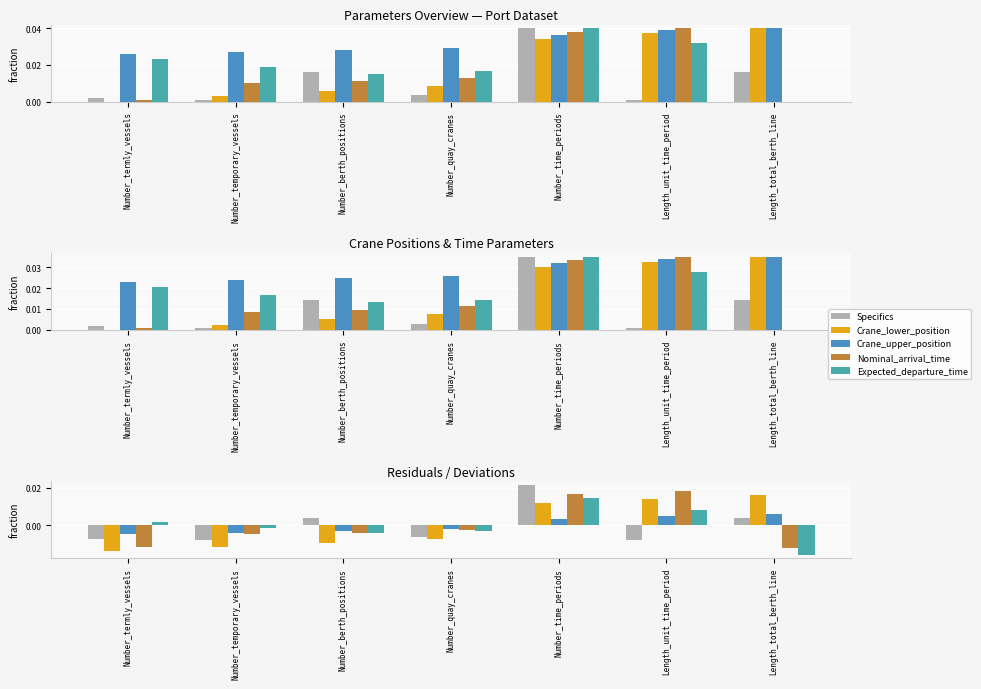

The value of Nominal_arrival_time at Length_unit_time_period is 0.0. True or false?

True